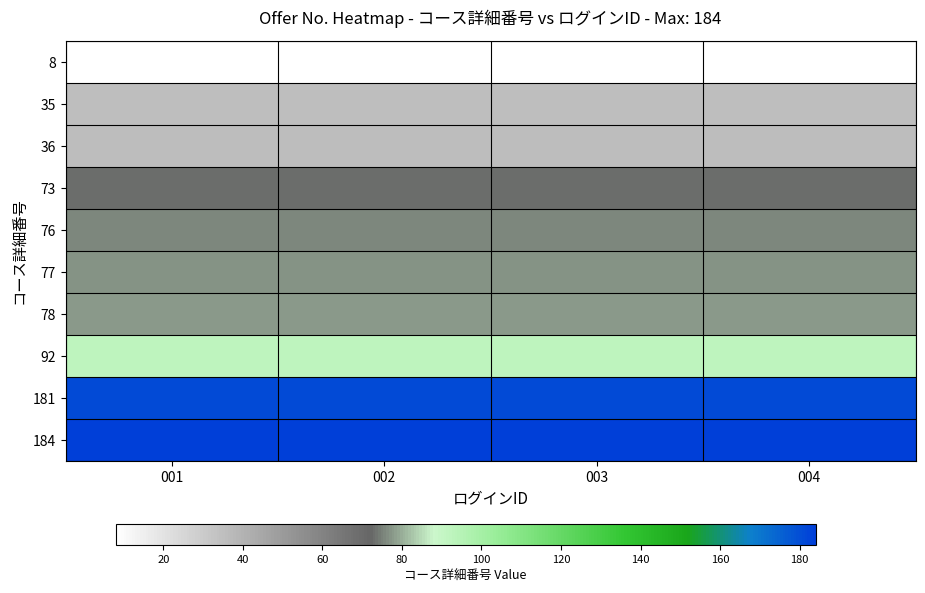

Which has a higher value, 002 or 001?

002